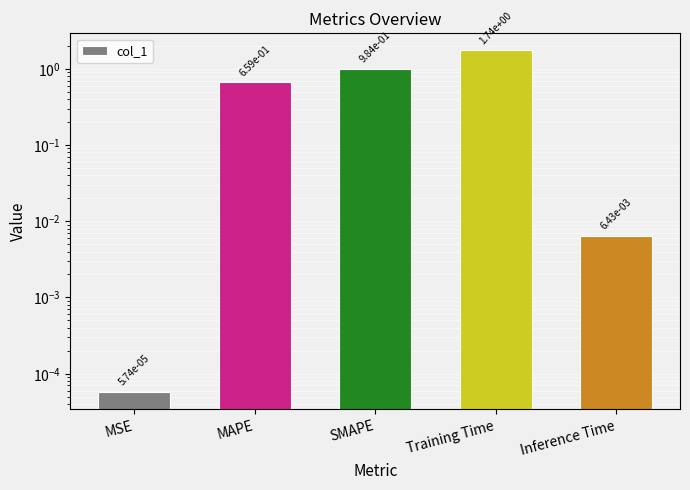

What is the average value?

0.7